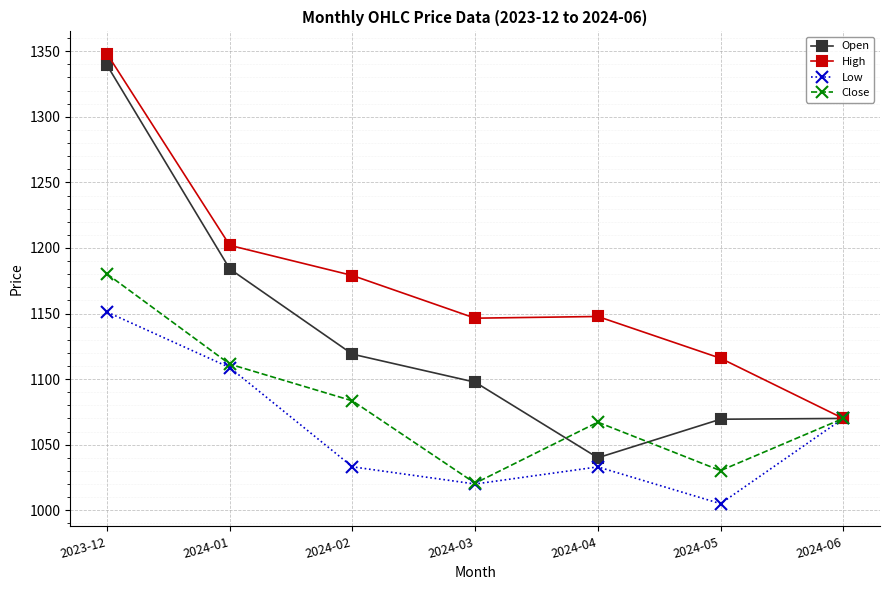

At how many categories does at least one series exceed 1042?

7